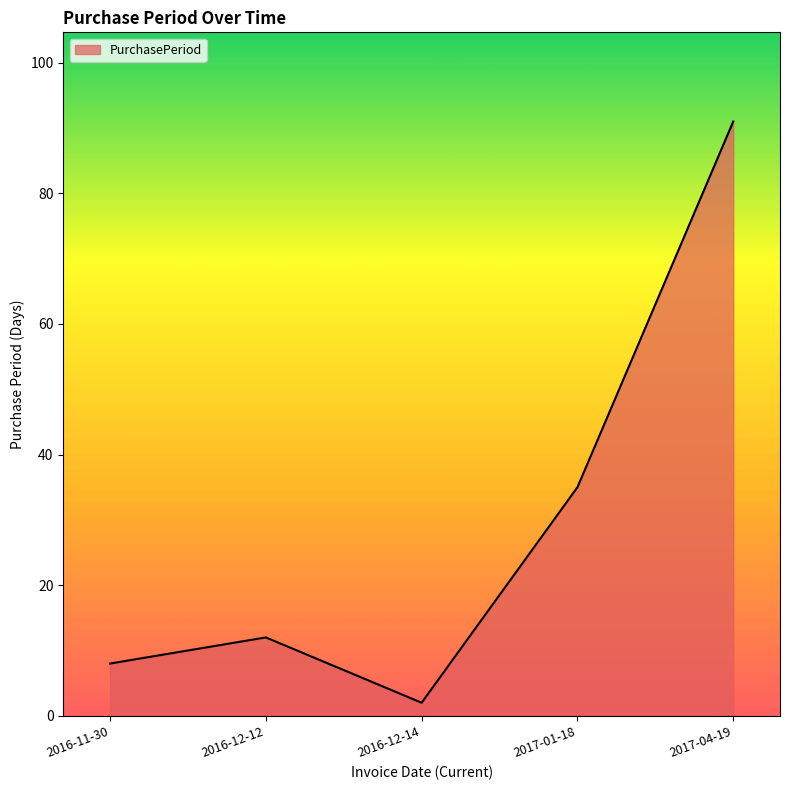

Reading left to right, what are all the values shown in this chart?

8	12	2	35	91